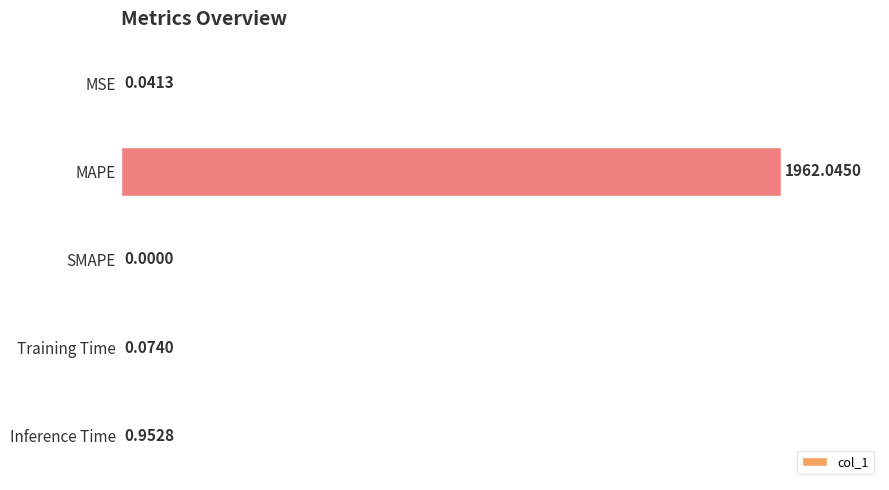

Are the bars grouped side by side (vs. stacked)?

No